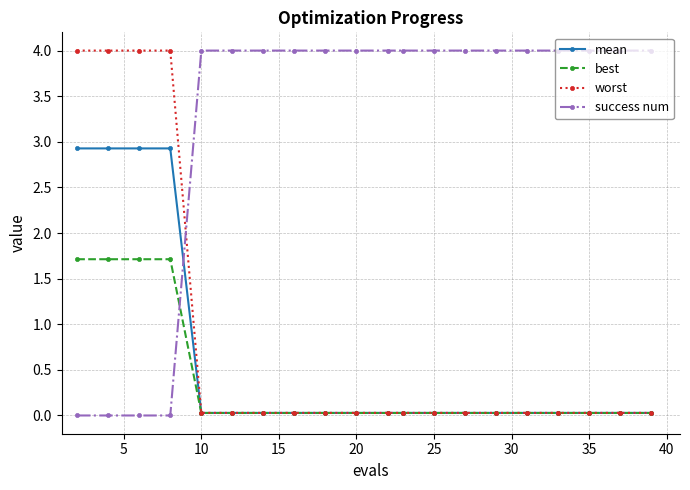

Count the number of data series in this chart.

4